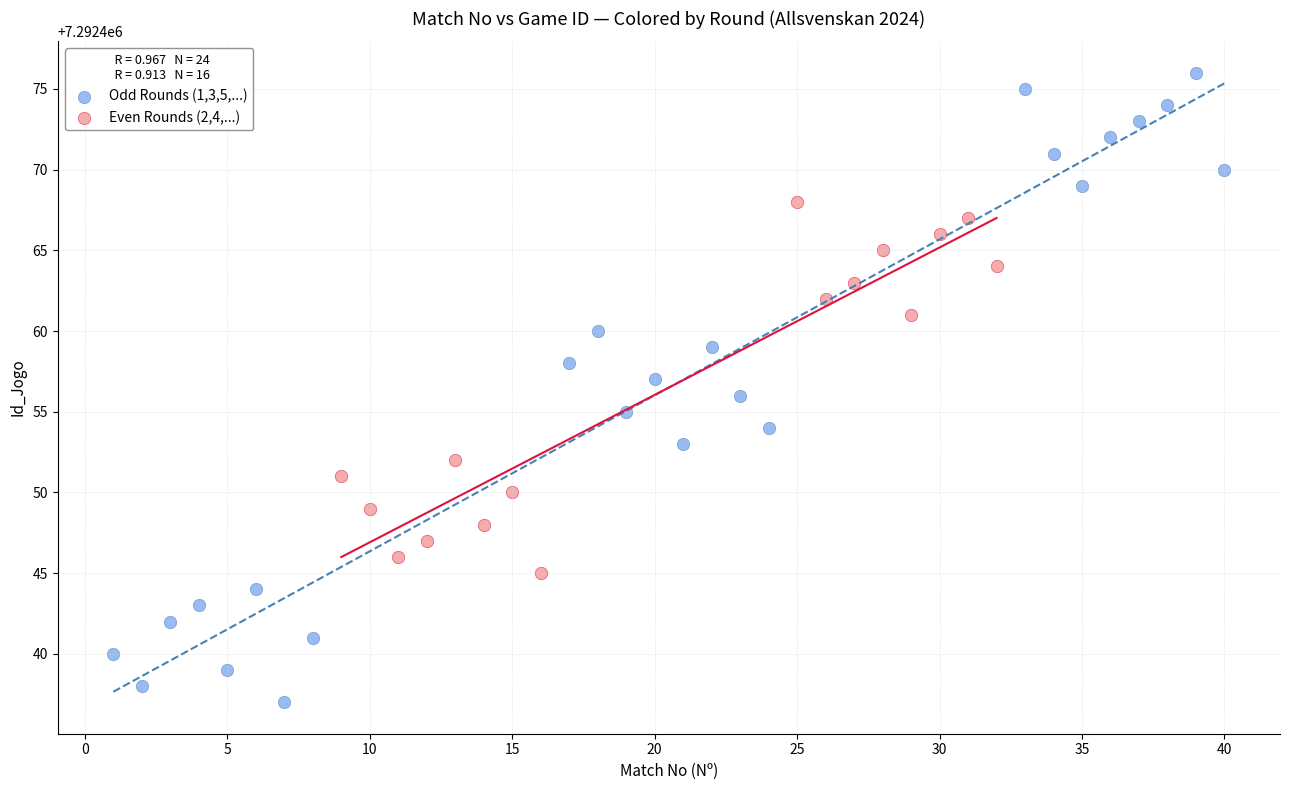

Which series contains the highest Y value?

Odd Rounds (1,3,5,...)